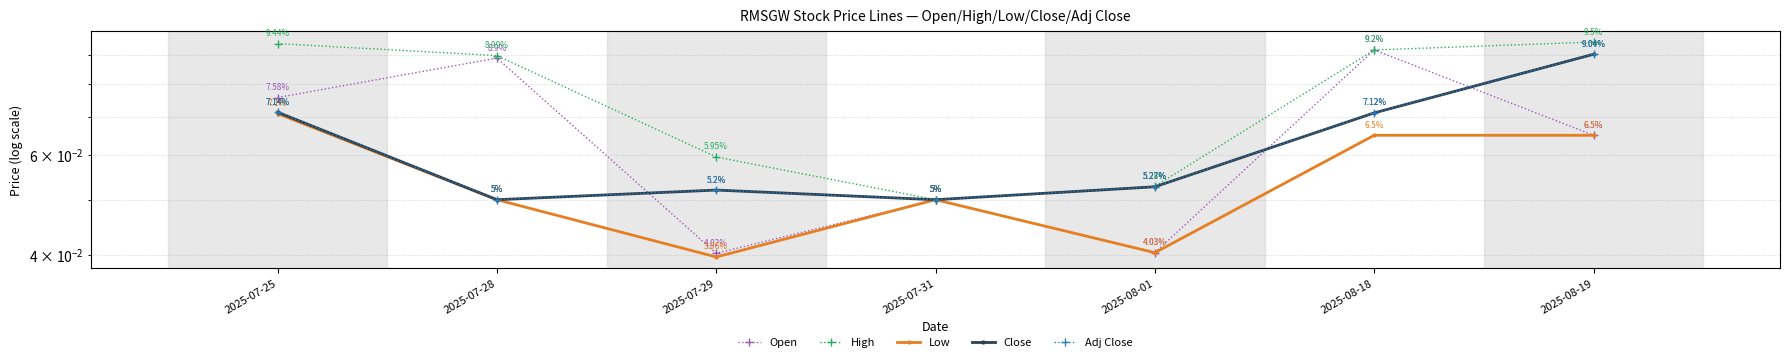

Reading right to left, what are all the values shown in this chart?

Open: 0.1	0.1	0.0	0.1	0.0	0.1	0.1
High: 0.1	0.1	0.1	0.1	0.1	0.1	0.1
Low: 0.1	0.1	0.0	0.1	0.0	0.1	0.1
Close: 0.1	0.1	0.1	0.1	0.1	0.1	0.1
Adj Close: 0.1	0.1	0.1	0.1	0.1	0.1	0.1